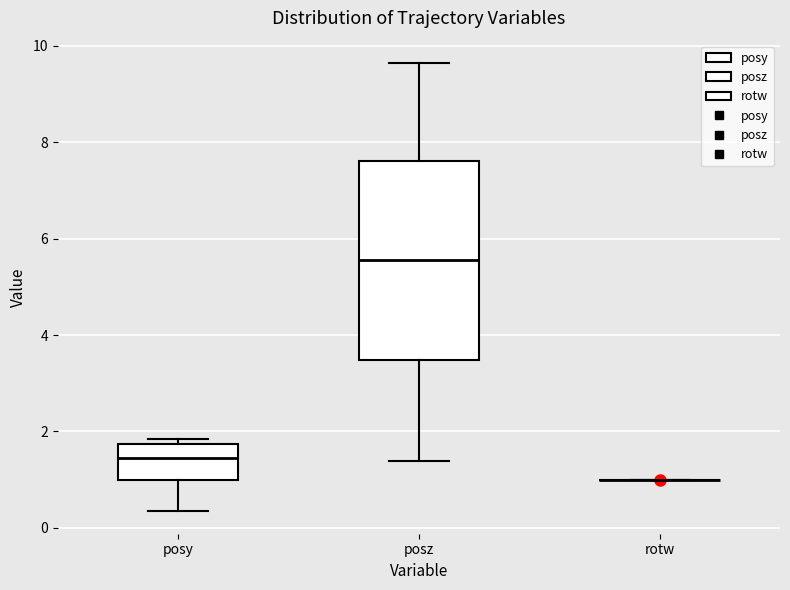

Reading left to right, read every box against the y-axis: the position of its median line, the range the box covers, and the ends of its whiskers. The values are not printed on the chart, so give them approximately, as read against the axis.

posy: median 1.4, box 1.0 to 1.8, whiskers 0.4 to 1.8 (just above the box's upper edge)
posz: median 5.6, box 3.4 to 7.6, whiskers 1.4 to 9.6
rotw: box collapsed to a line at 1.0, whiskers 1.0 to 1.0